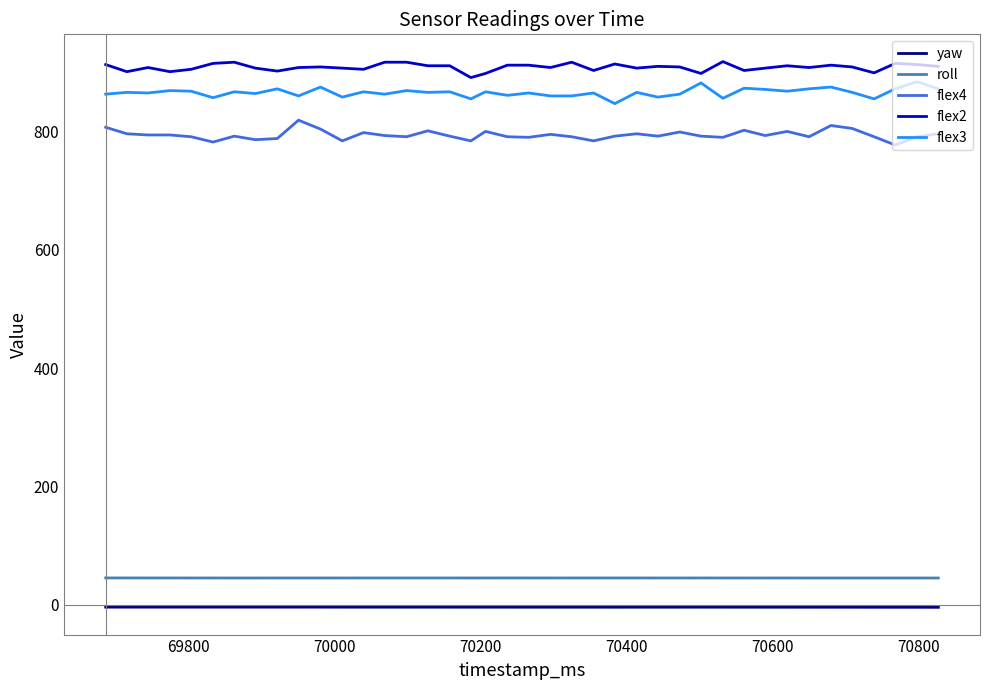

True or false: roll and flex3 intersect in this chart.

False